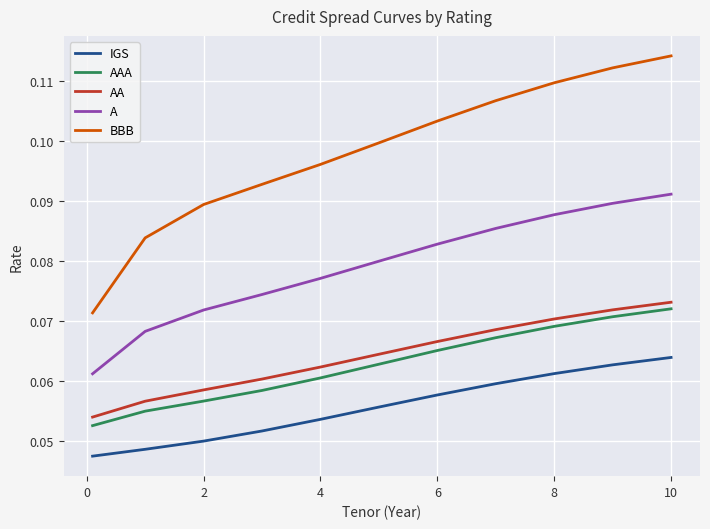

What are all the series names shown in the legend?

IGS, AAA, AA, A, BBB